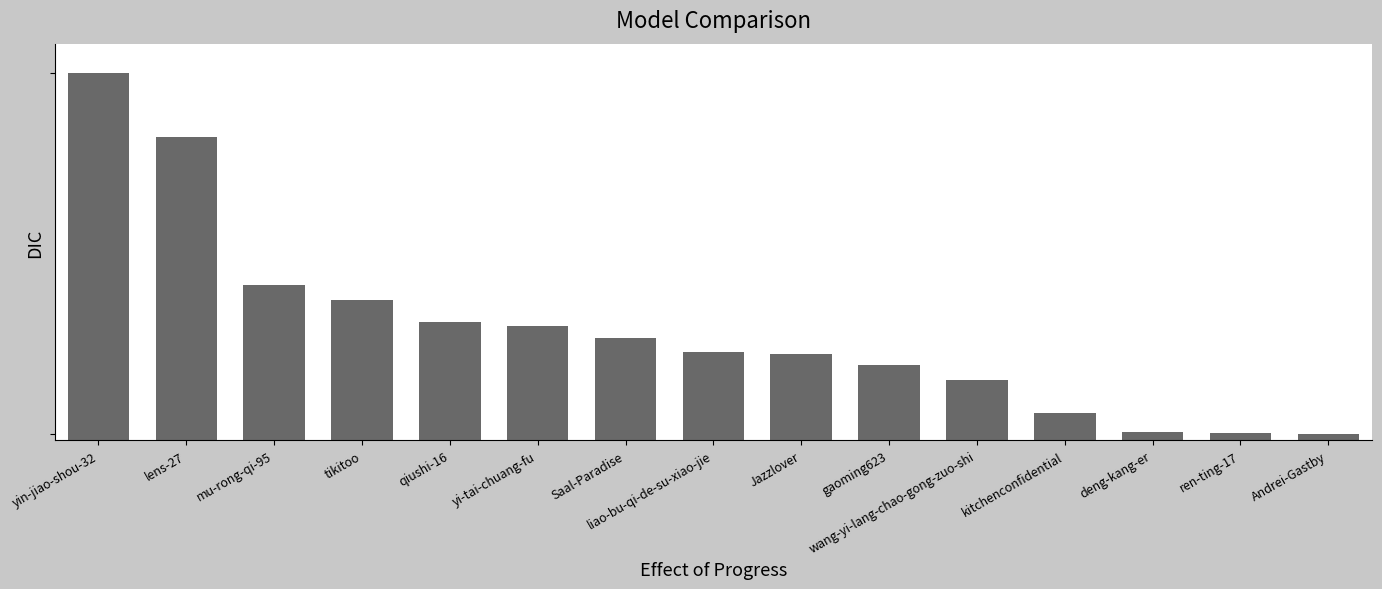

How many bars are there in total?

15